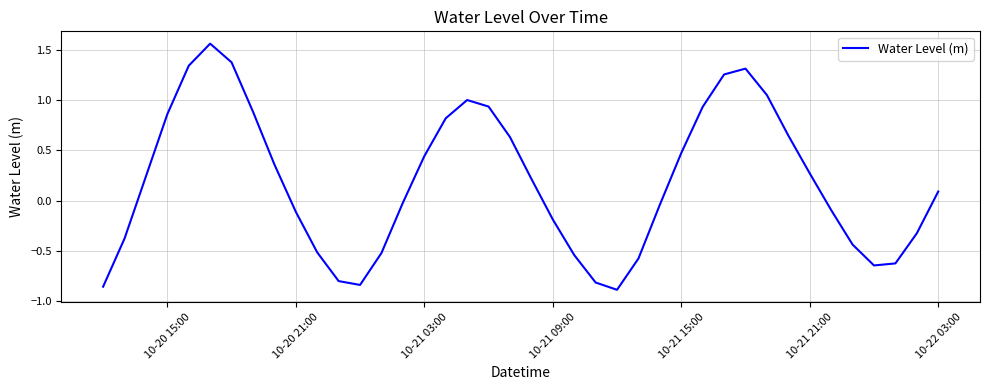

What is the difference between the maximum and minimum values?

2.4